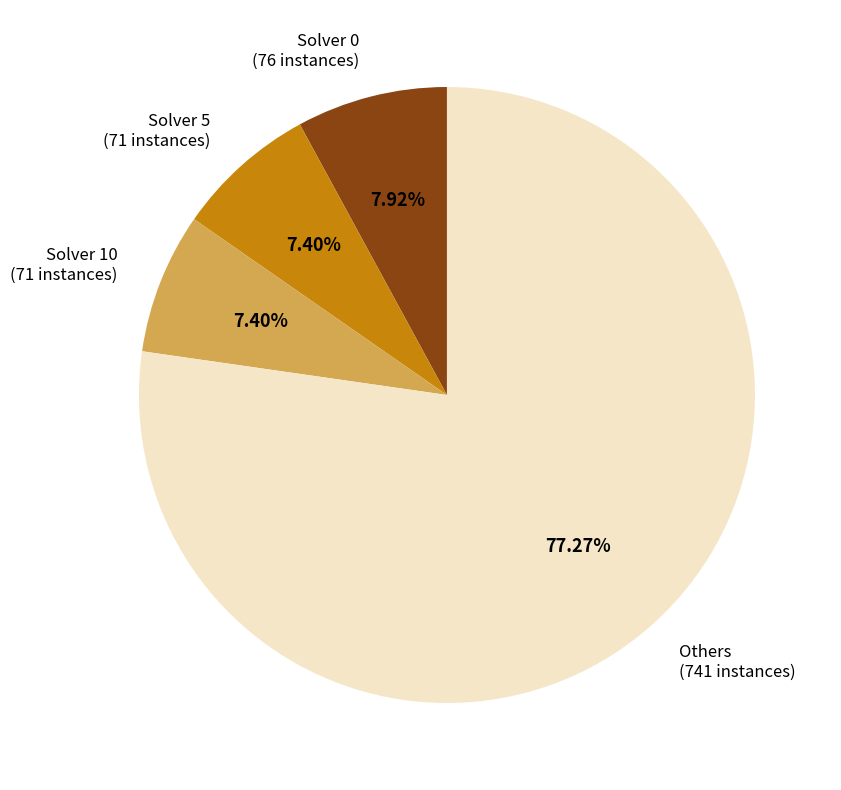

Is there any slice that represents more than half of the pie?

Yes